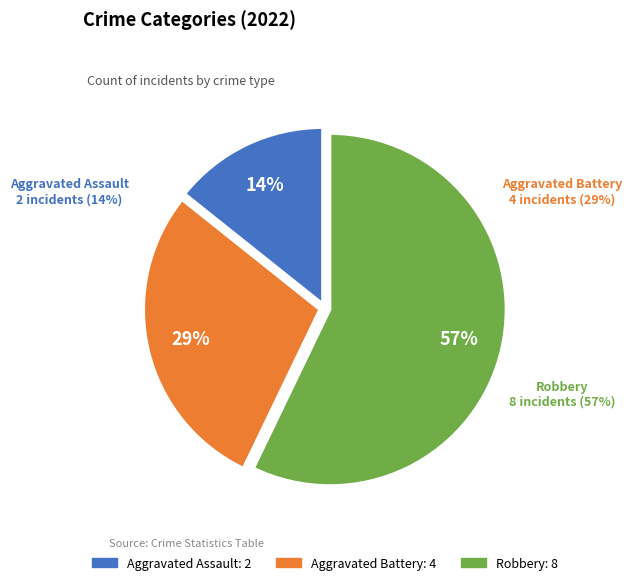

The Aggravated Battery slice represents 39% of the pie. True or false?

False